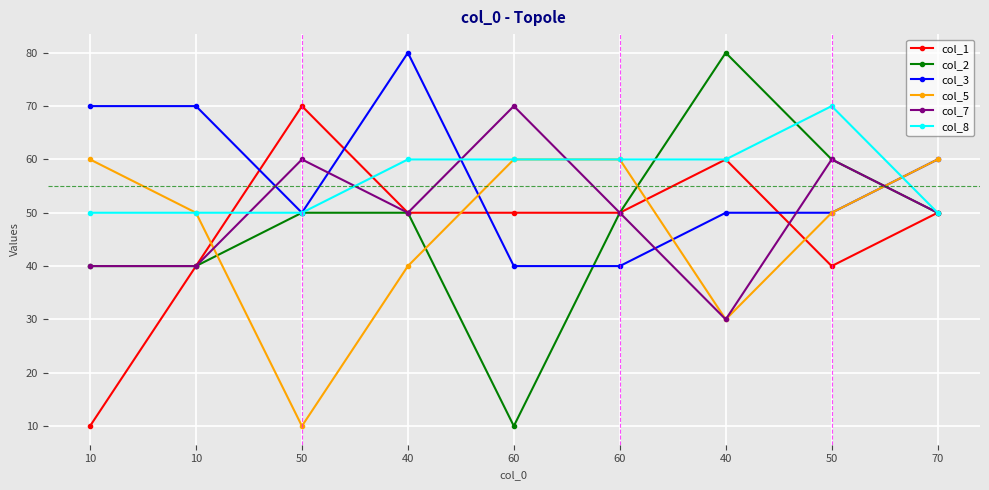

Count the number of categories in the chart.

9